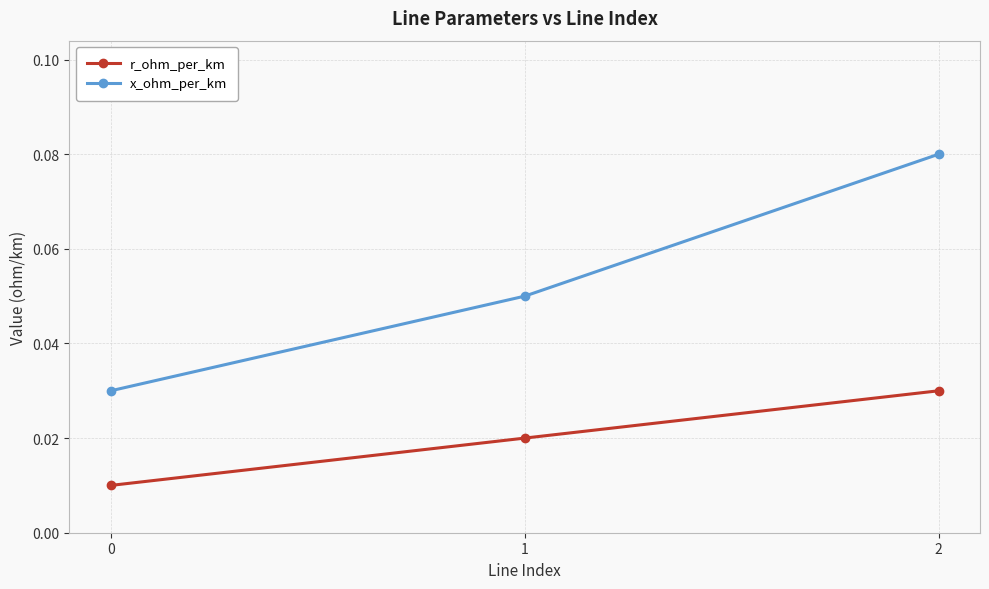

Which series has the largest total across all categories?

x_ohm_per_km